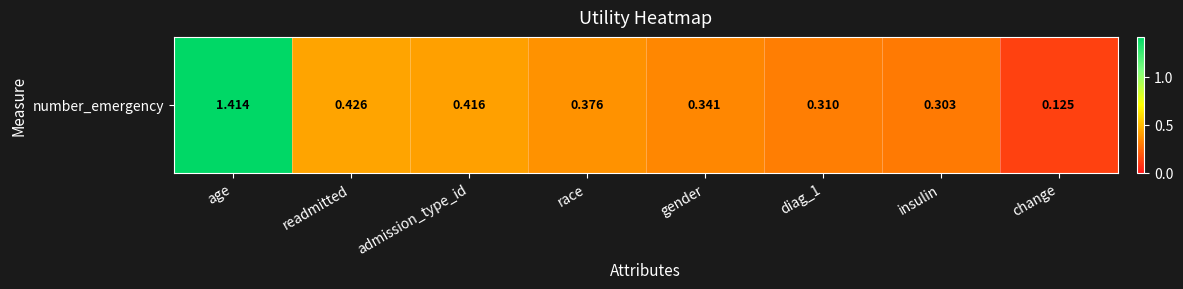

Rank the categories by value from highest to lowest.

age, readmitted, admission_type_id, race, gender, diag_1, insulin, change